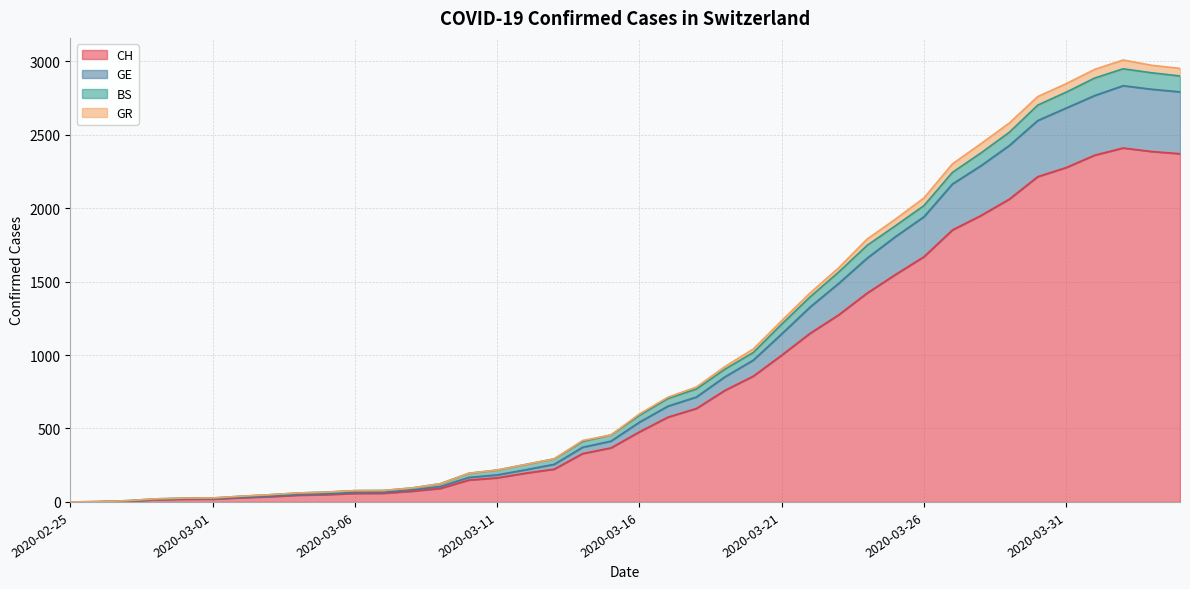

What is the highest value of the CH series?

2409